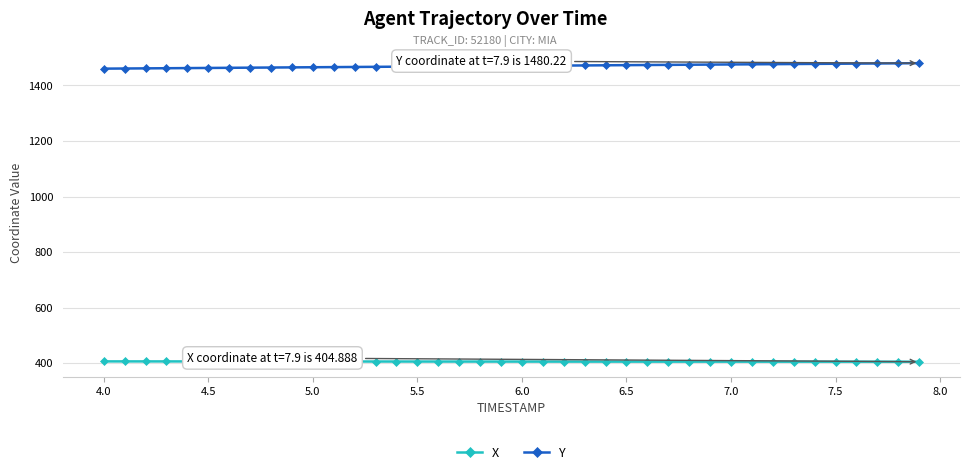

Count the number of data series in this chart.

2